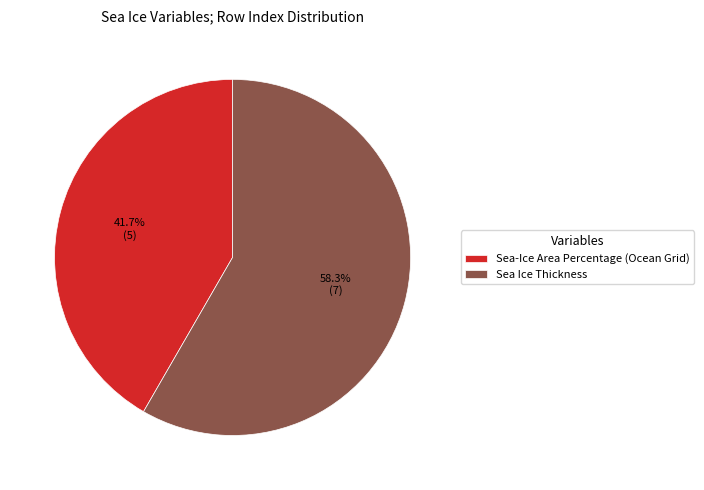

How many slices are in this pie chart?

2